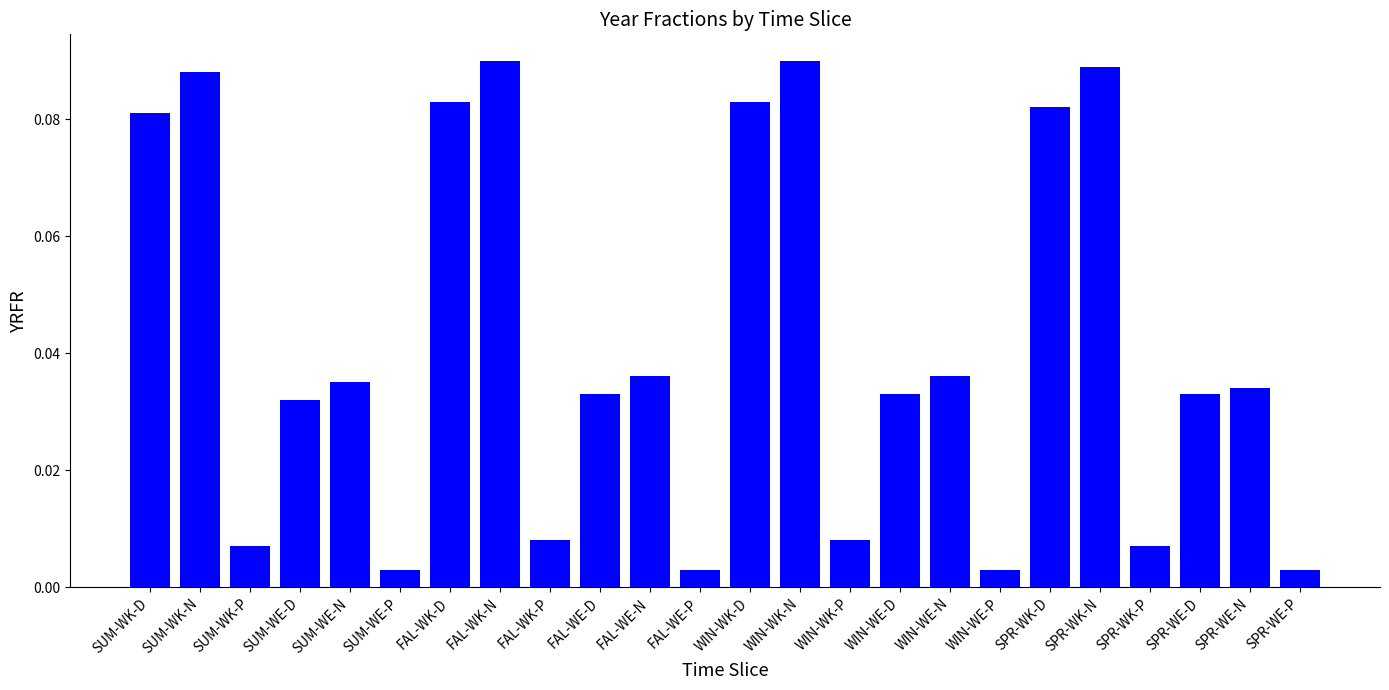

True or false: the data shows 0.1 at SUM-WE-N.

False